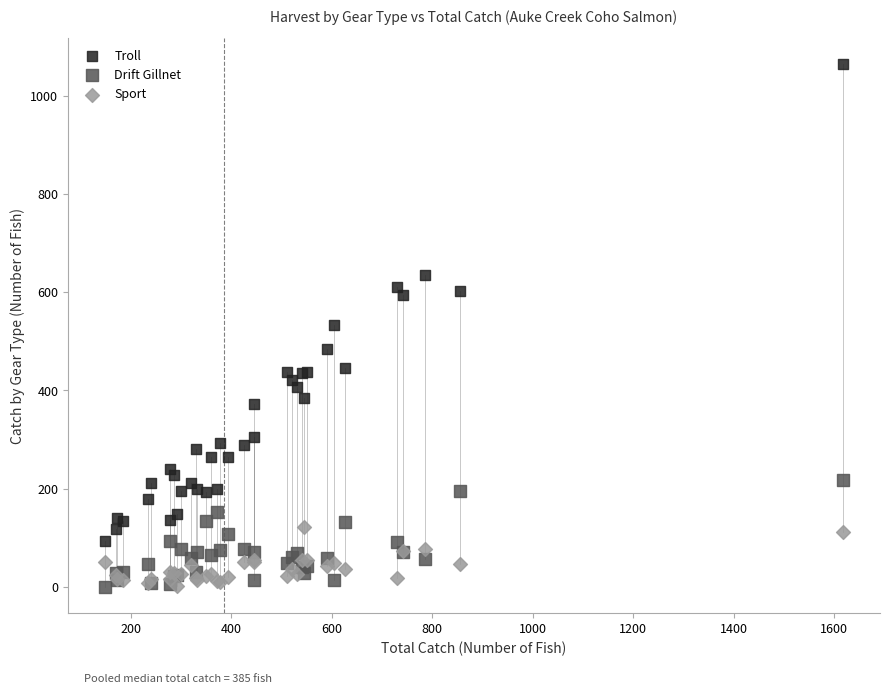

What are all the series names shown in the legend?

Troll, Drift Gillnet, Sport